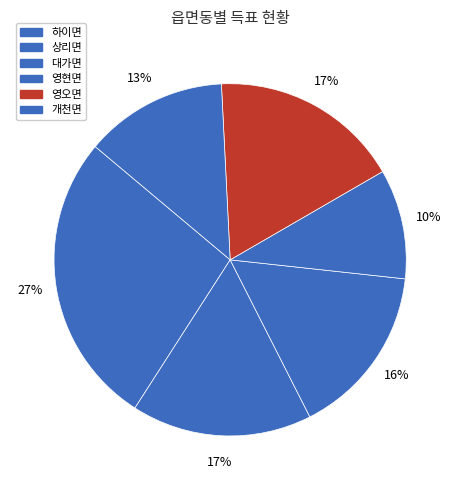

Is it true that 대가면 is 25% of the pie?

False